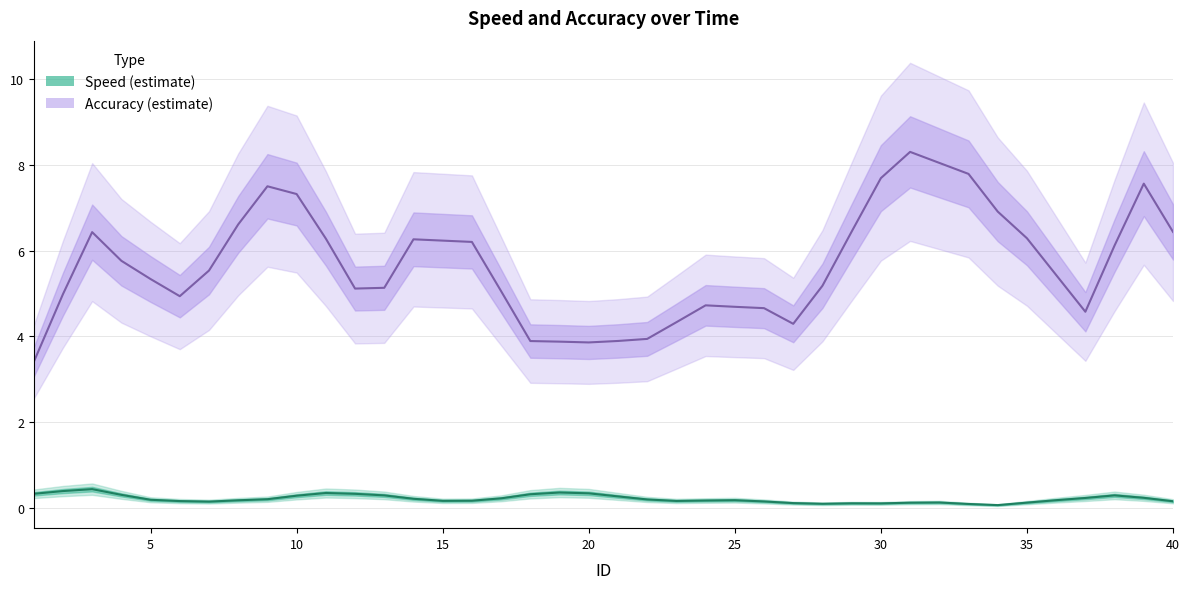

What is the sum of all accuracy values?

236.5